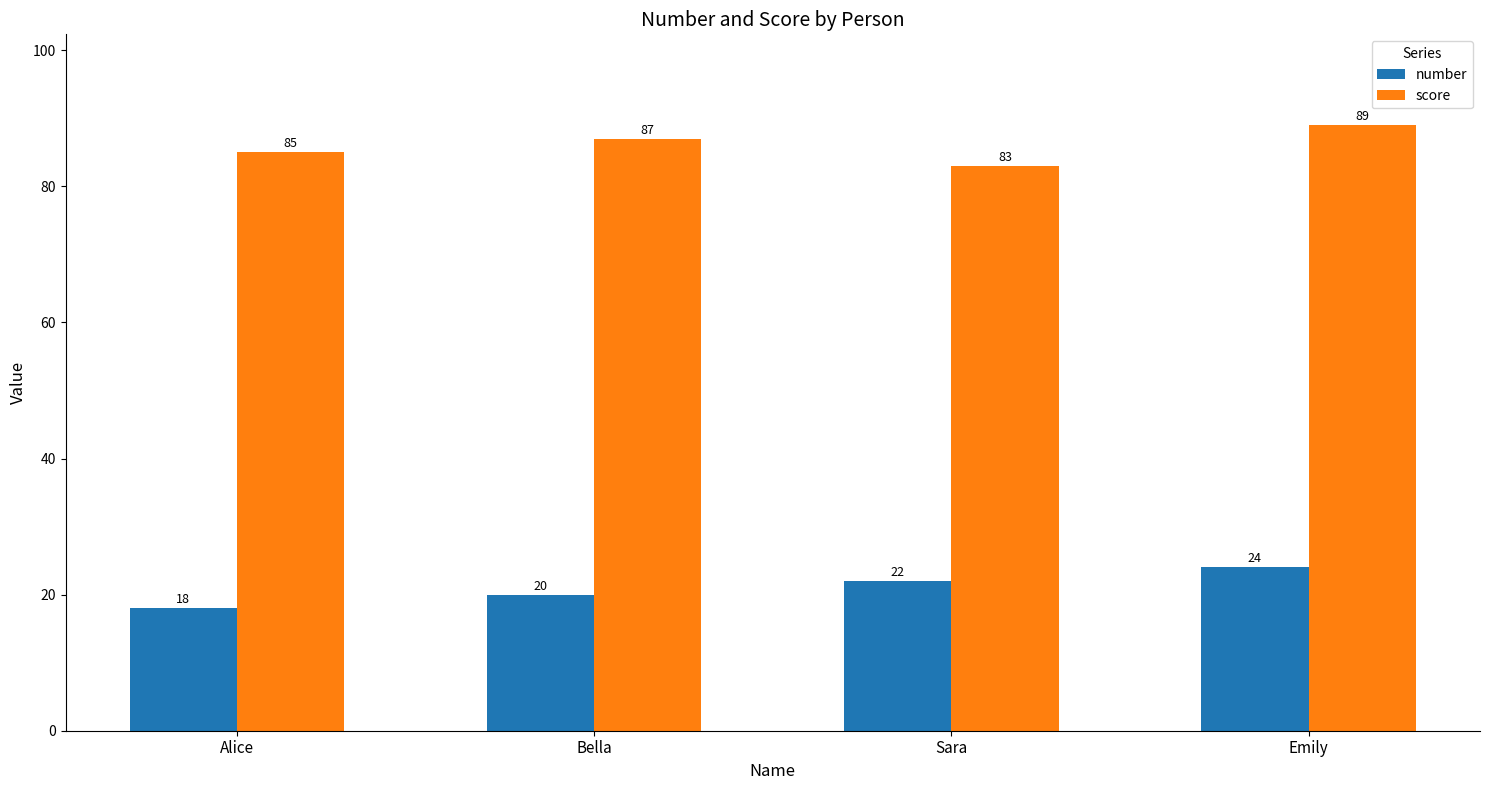

Count the number of categories in the chart.

4